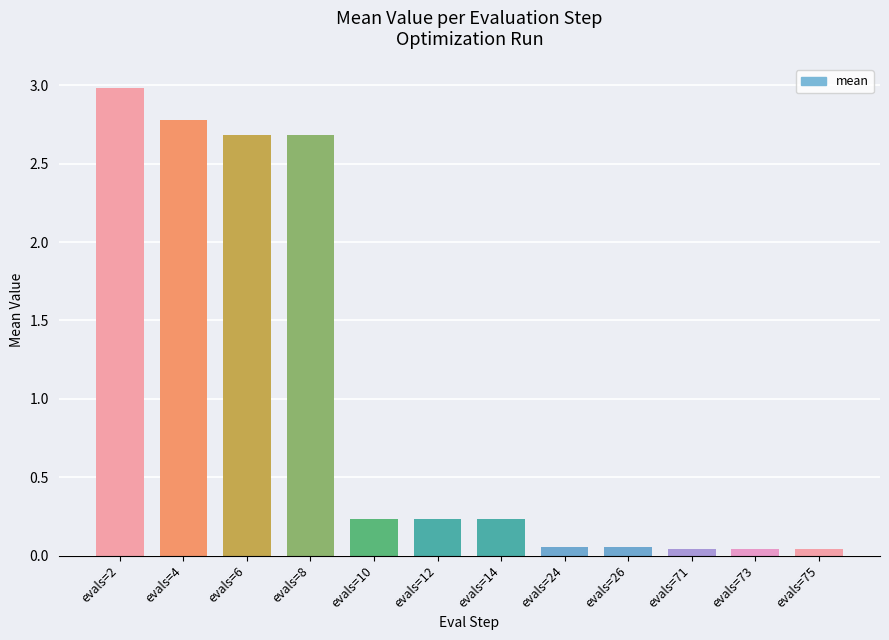

The chart shows a value of 0.9 at evals=8. True or false?

False